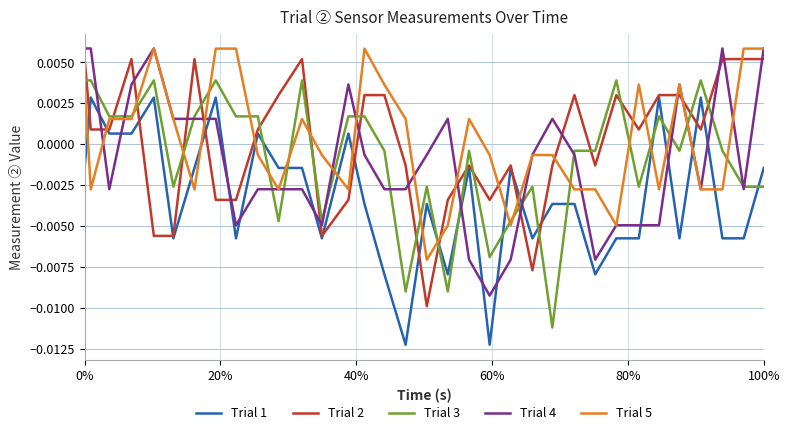

How many intersections are there between Trial 5 and Trial 2?

17